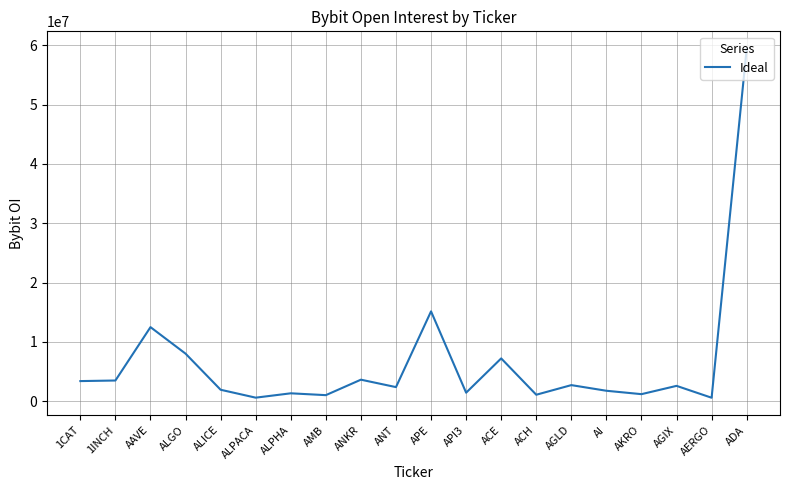

Where is the data nearest to the value 29999660?

APE